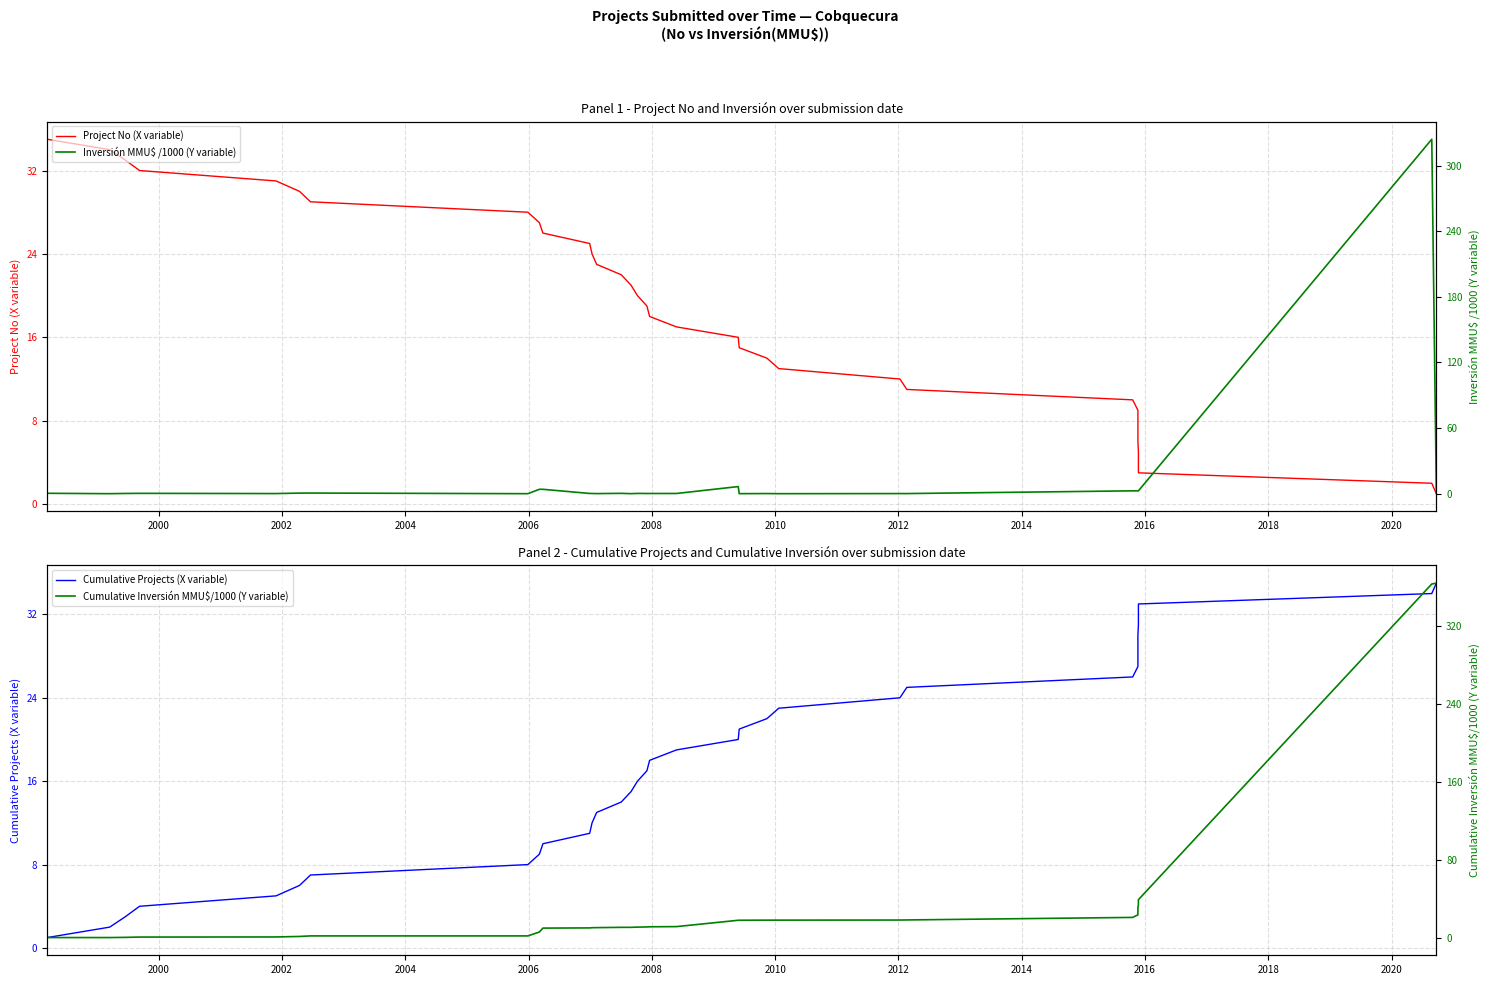

Reading left to right, list all the values displayed in this chart.

Project No (X variable): 35.0	34.0	33.0	32.0	31.0	30.0	29.0	28.0	27.0	26.0	25.0	24.0	23.0	22.0	21.0	20.0	19.0	18.0	17.0	16.0	15.0	14.0	13.0	12.0	11.0	10.0	9.0	8.0	7.0	6.0	5.0	4.0	3.0	2.0	1.0
Cumulative Projects (X variable): 1.0	2.0	3.0	4.0	5.0	6.0	7.0	8.0	9.0	10.0	11.0	12.0	13.0	14.0	15.0	16.0	17.0	18.0	19.0	20.0	21.0	22.0	23.0	24.0	25.0	26.0	27.0	28.0	29.0	30.0	31.0	32.0	33.0	34.0	35.0
Inversión MMU$ /1000 (Y variable): 0.3	0.0	0.2	0.3	0.1	0.5	0.6	0.0	4.0	4.0	0.2	0.2	0.1	0.3	0.0	0.2	0.2	0.2	0.2	6.5	0.0	0.1	0.0	0.1	0.1	2.6	2.6	2.6	2.6	2.6	2.6	2.6	2.6	324.0	0.9
Cumulative Inversión MMU$/1000 (Y variable): 0.3	0.3	0.6	0.8	1.0	1.5	2.0	2.0	6.0	10.1	10.2	10.4	10.5	10.8	10.8	11.1	11.2	11.4	11.6	18.1	18.1	18.2	18.2	18.3	18.4	21.0	23.6	26.2	28.8	31.4	34.0	36.6	39.2	363.2	364.1